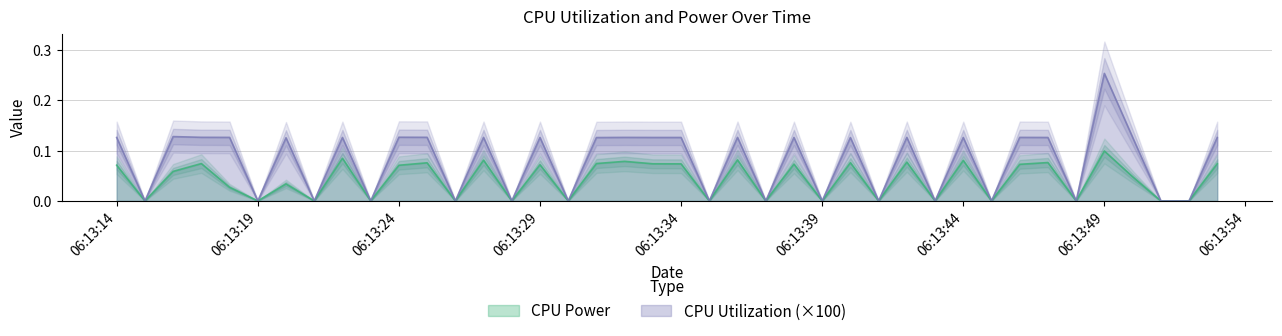

At which label is CPU Power closest to 0?

2025-04-10 06:13:15